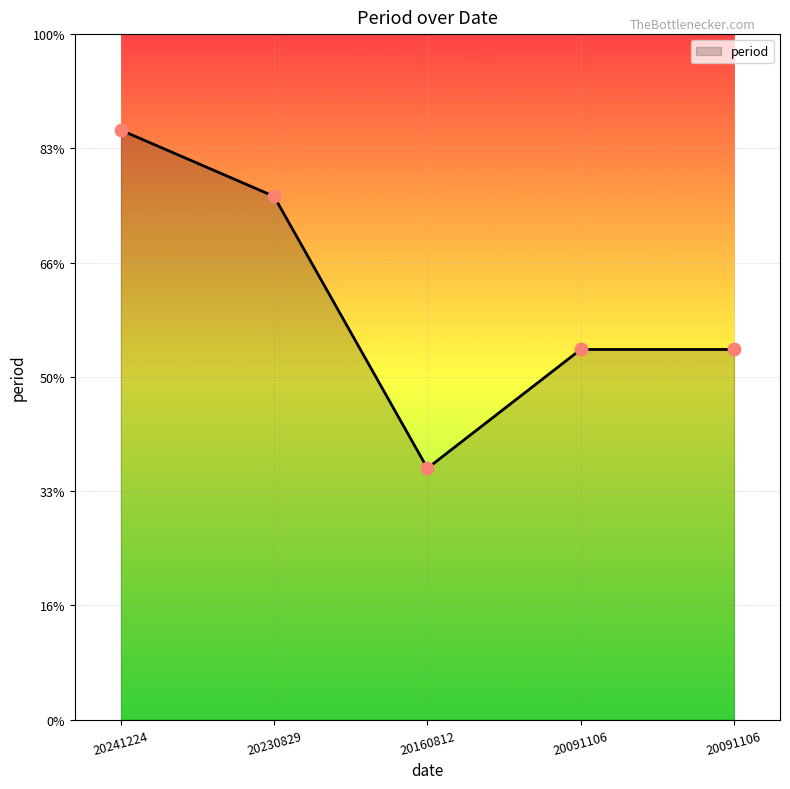

Approximately how many times larger is the value at 20241224 compared to 20091106?

1.6